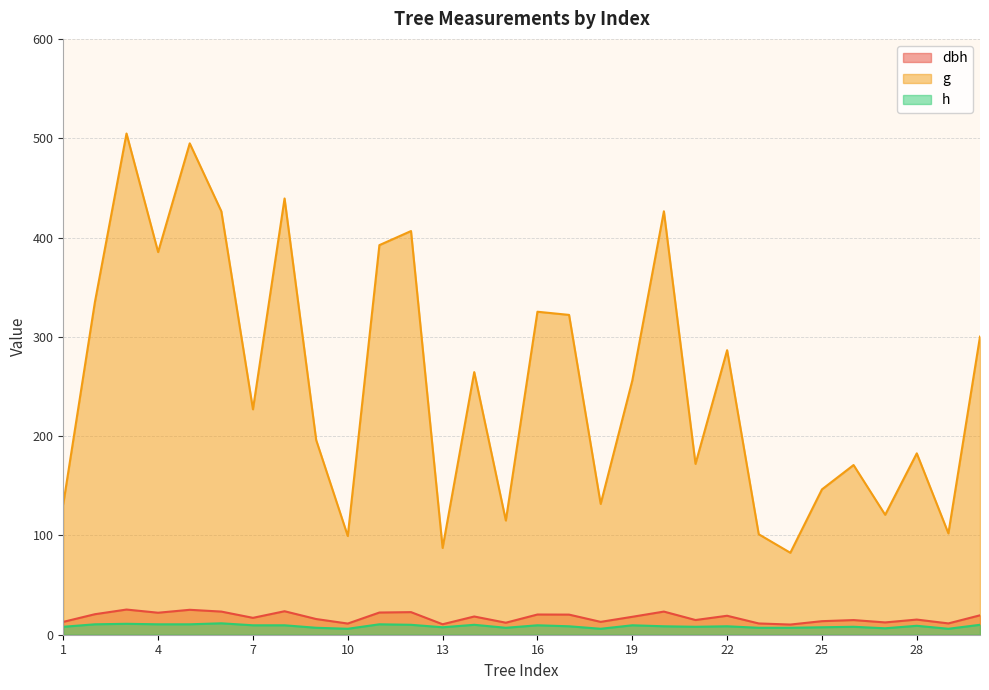

How many data points in dbh are above 18?

15